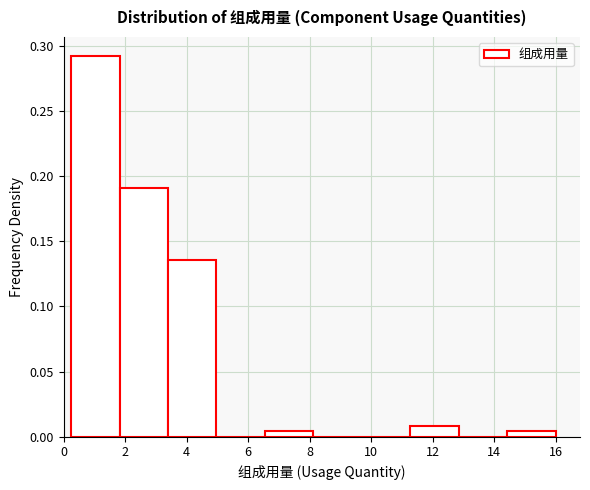

Reading left to right, list every bar in this chart as the range it spans on the x-axis followed by its height. Neither the bar edges nor the heights are printed on the chart, so give them approximately, as read against the axes.

0.2 to 1.8: 0.290
1.8 to 3.4: 0.190
3.4 to 5.0: 0.135
5.0 to 6.6: 0
6.6 to 8.2: under 0.005
8.2 to 9.6: 0
9.6 to 11.2: 0
11.2 to 12.8: 0.010
12.8 to 14.4: 0
14.4 to 16.0: under 0.005